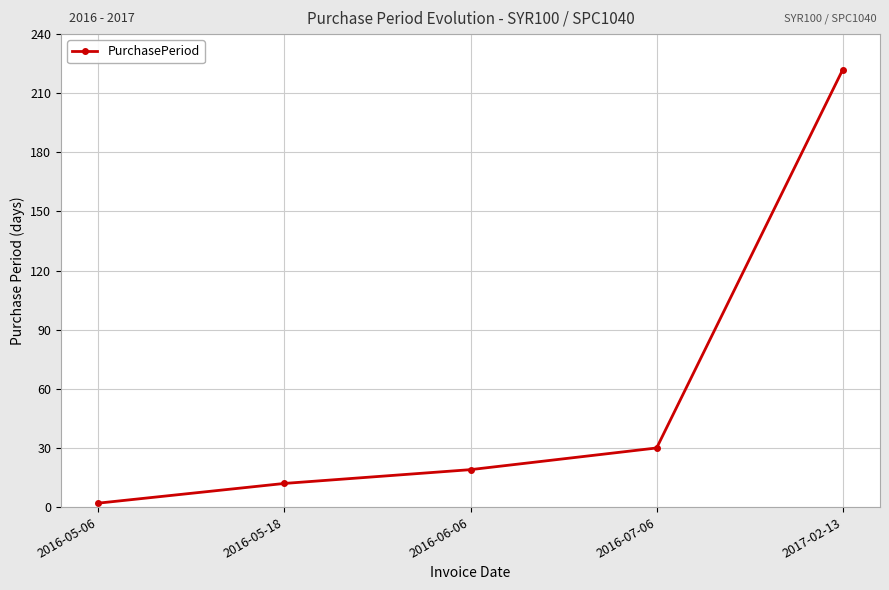

At which label is the value closest to 112?

2016-07-06